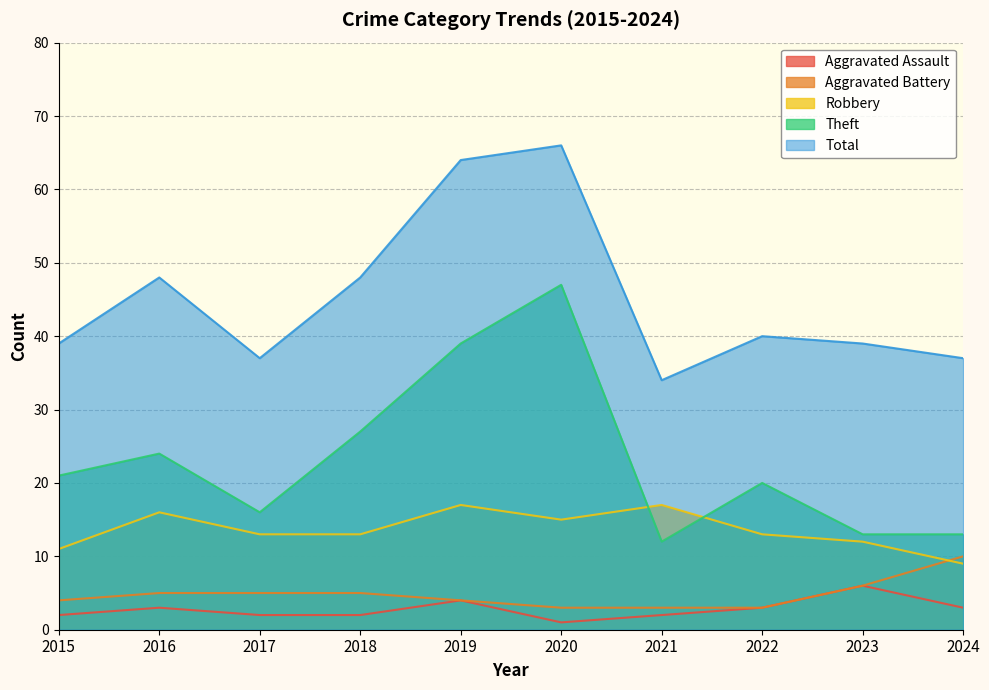

At how many categories does at least one series exceed 35?

9